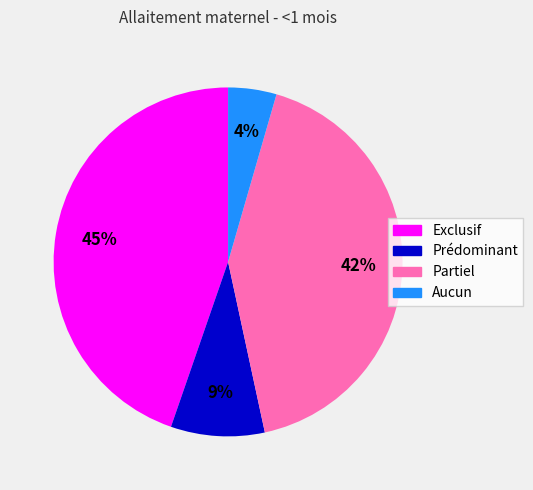

The Exclusif slice represents 36% of the pie. True or false?

False